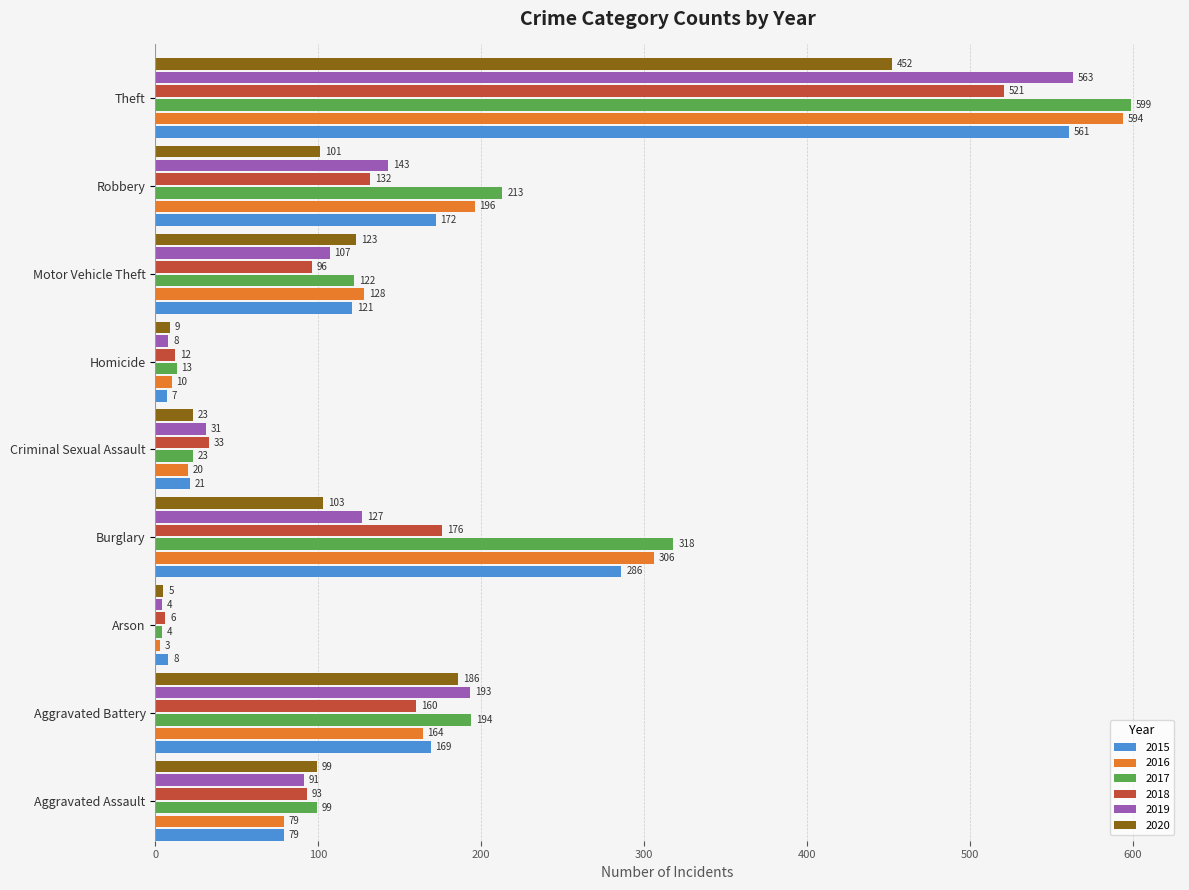

What is the difference between the 2016 values at Robbery and Arson?

193